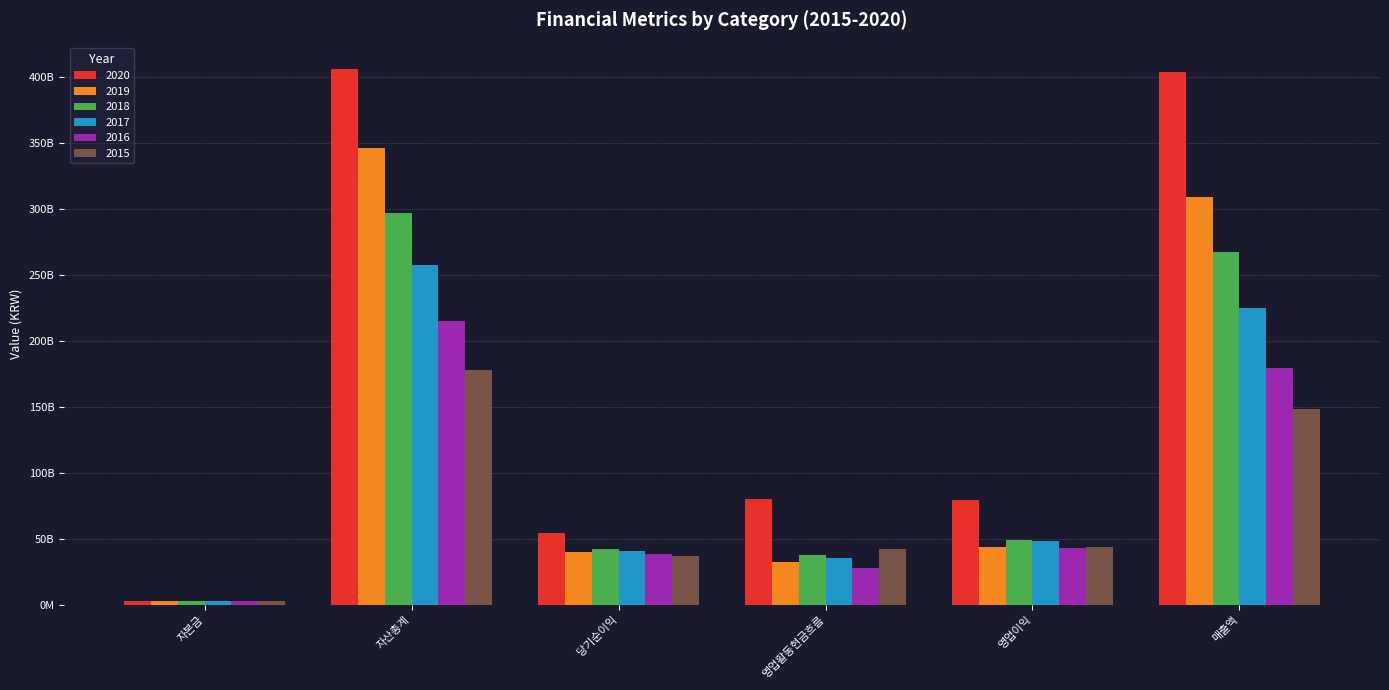

Does the chart contain stacked bars?

No